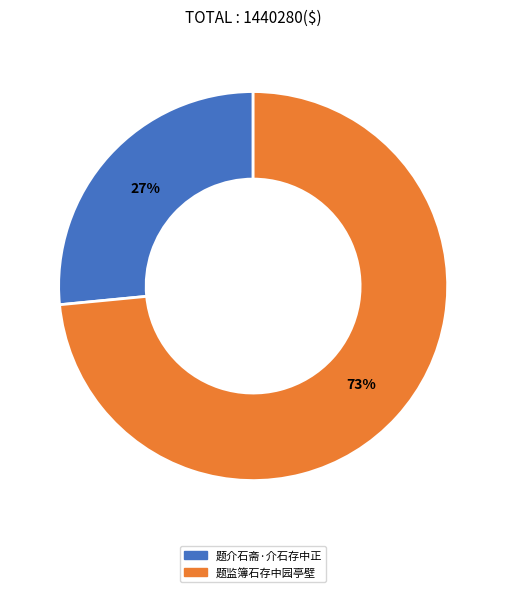

Which category has the biggest portion of the pie?

题监簿石存中园亭壁